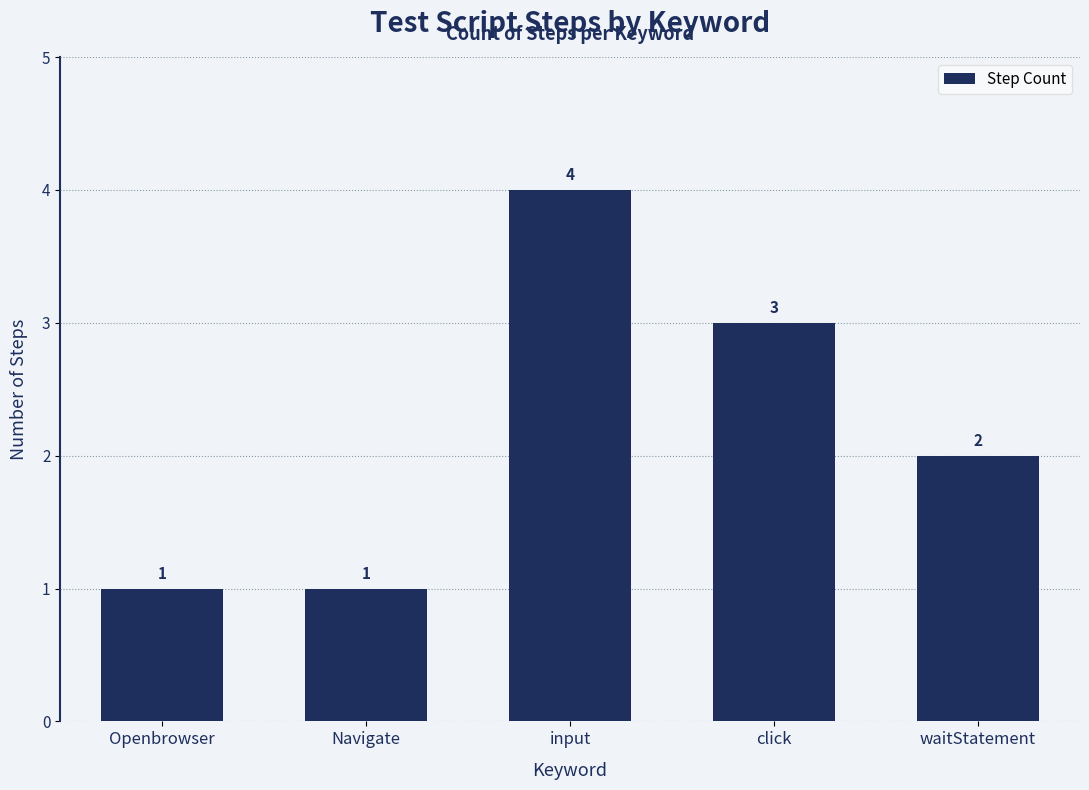

What is the change in value from Navigate to input?

+3